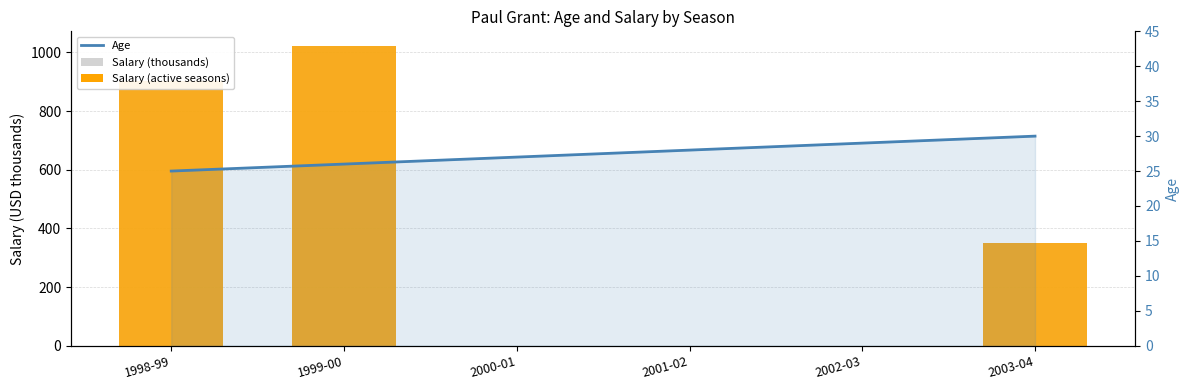

What is the total value across all series at 1999-00?

2068.2